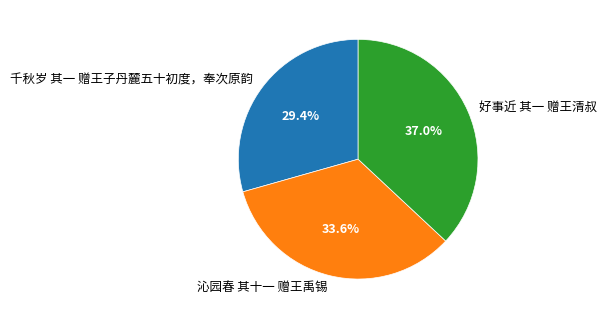

How many segments does this pie chart have?

3